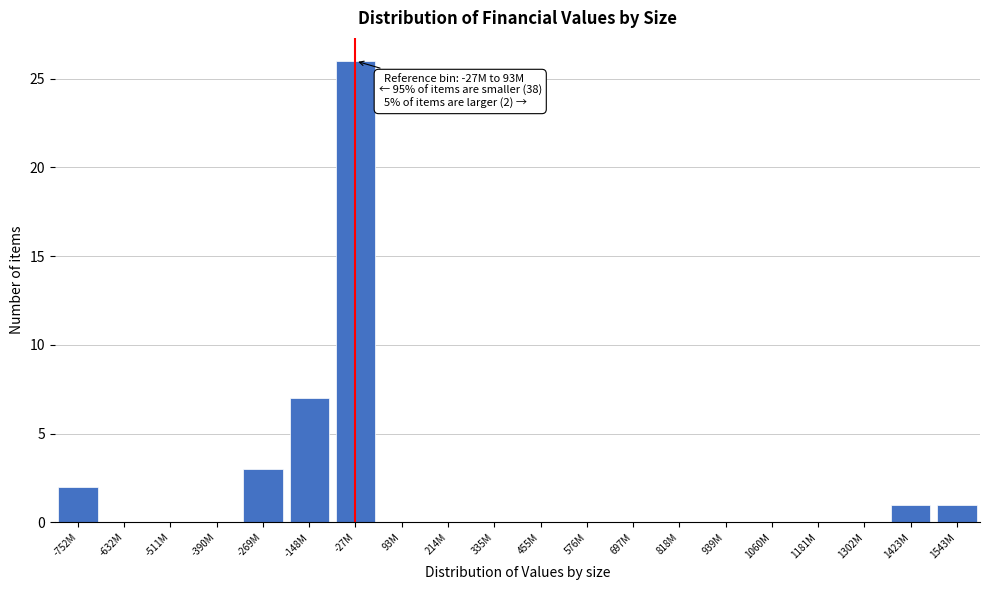

Reading right to left, extract all data points from this chart.

1543M=1	1423M=1	1302M=0	1181M=0	1060M=0	939M=0	818M=0	697M=0	576M=0	455M=0	335M=0	214M=0	93M=0	-27M=26	-148M=7	-269M=3	-390M=0	-511M=0	-632M=0	-752M=2